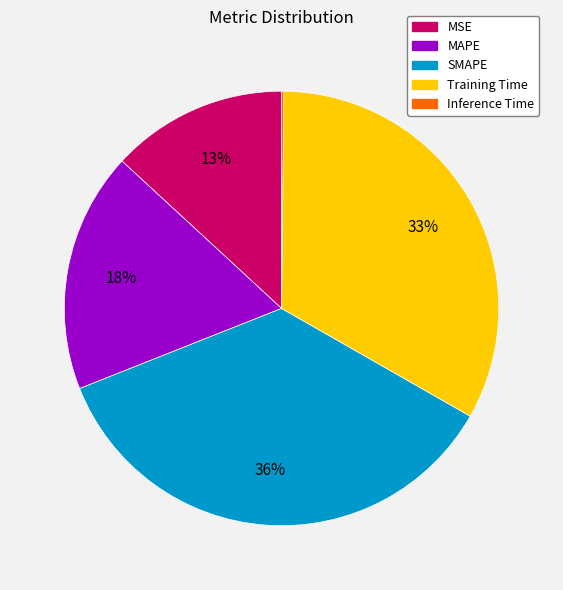

True or false: MSE accounts for 1% of the total.

False